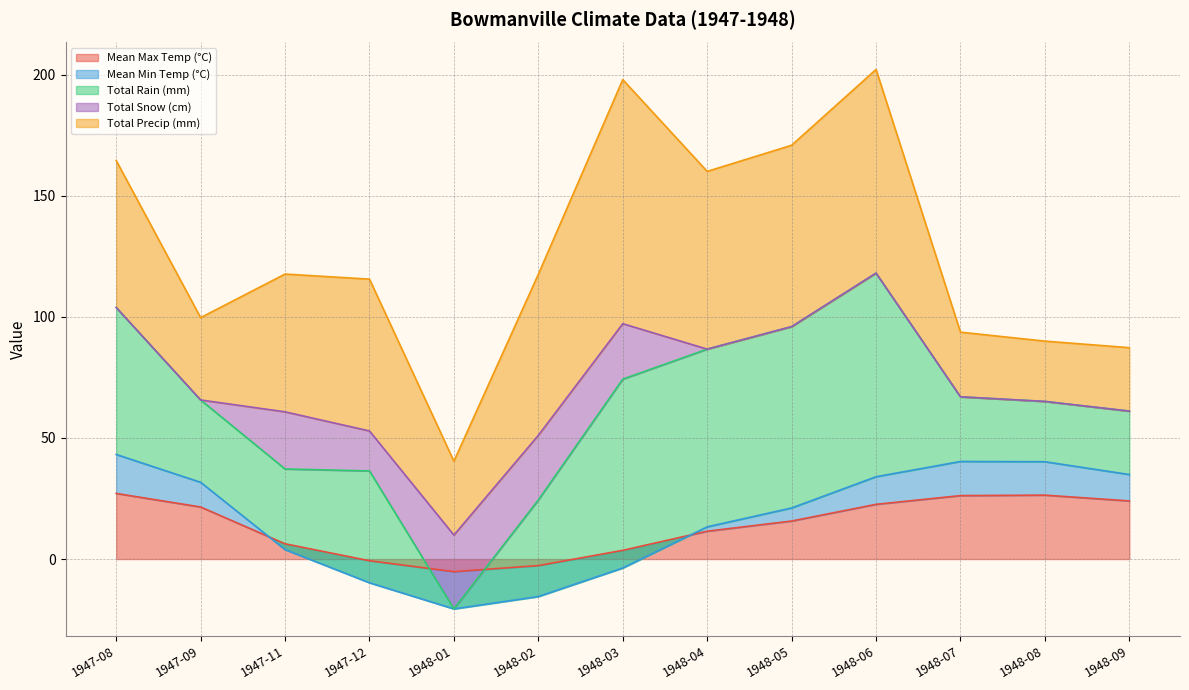

The value of Mean Max Temp (°C) at 1948-08 is 36.2. True or false?

False